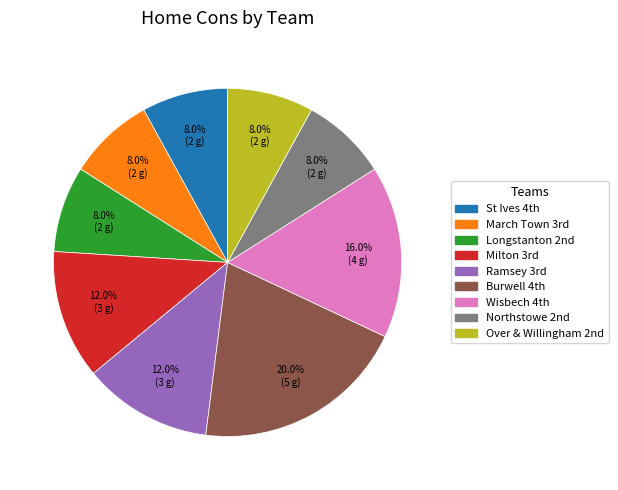

Is there a majority slice in this chart?

No